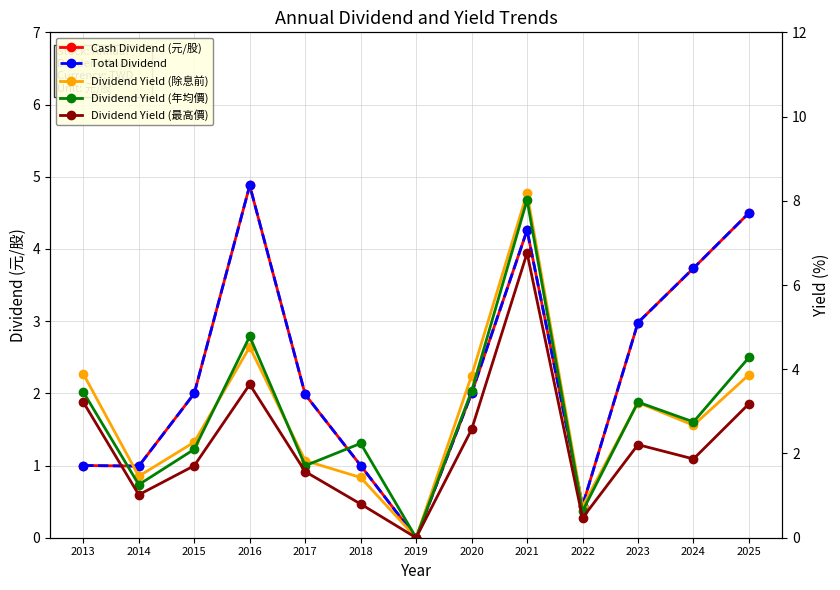

In Dividend Yield (年均價), how many points are lower than both neighbors (excluding endpoints)?

5